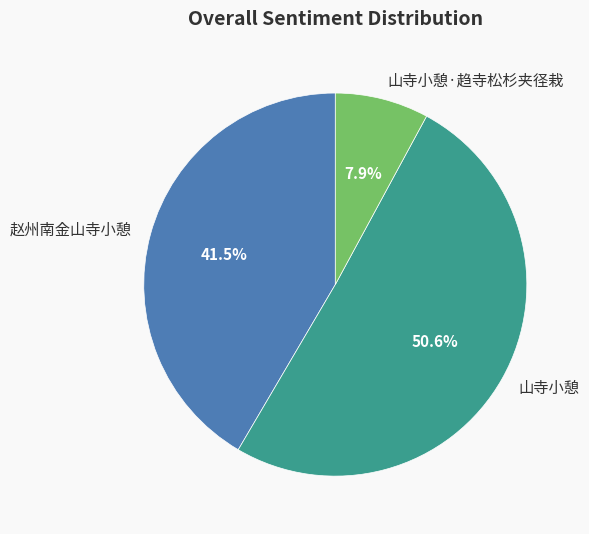

Rank the categories by value from highest to lowest.

山寺小憩, 赵州南金山寺小憩, 山寺小憩·趋寺松杉夹径栽